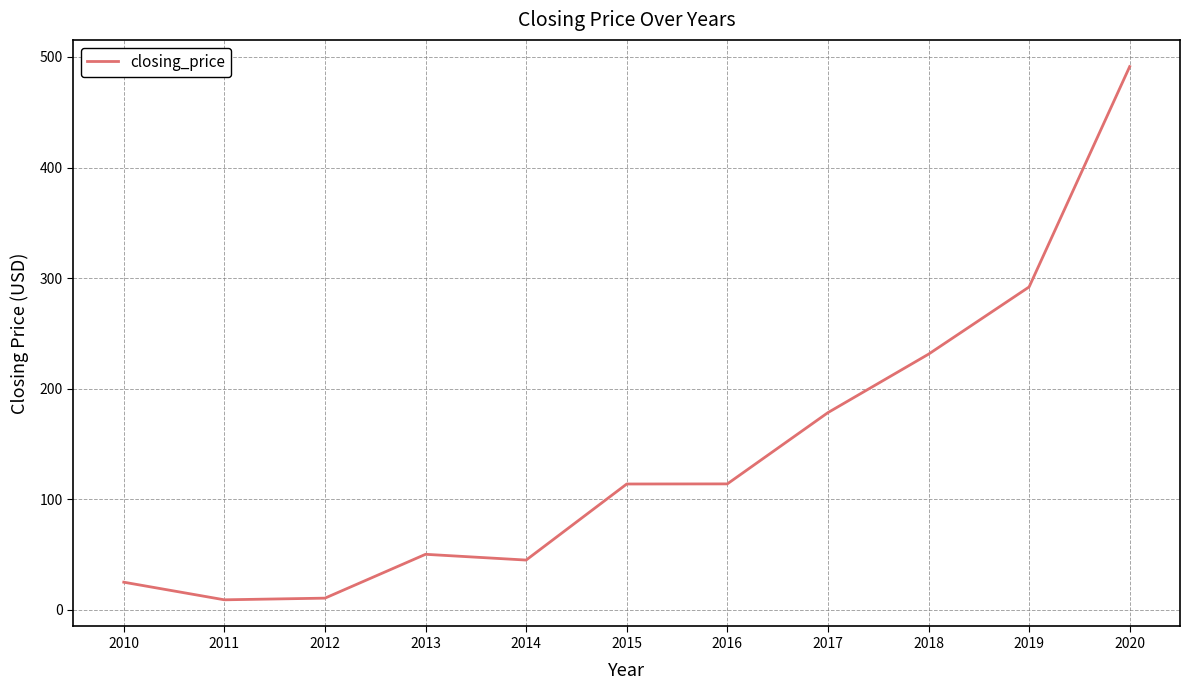

How many series are shown in this chart?

1